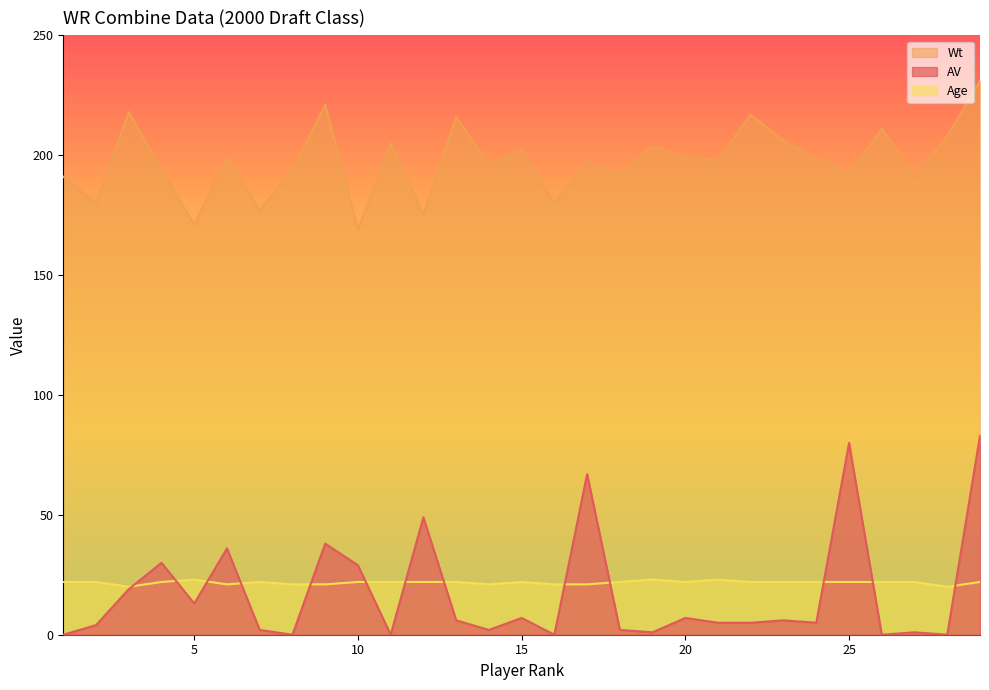

The AV series shows 34 at 28. True or false?

False